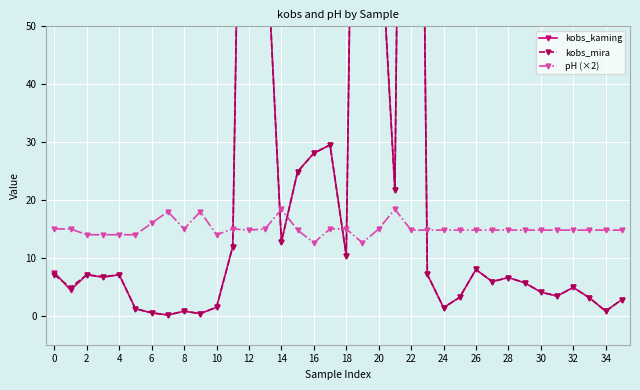

Is it true that pH (×2) equals 14.8 at 32?

True